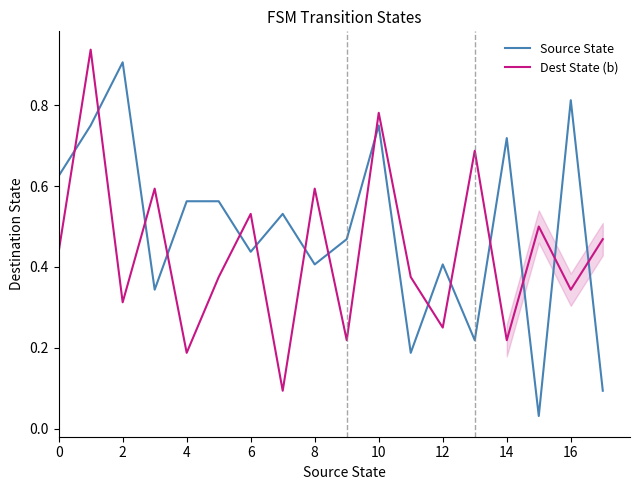

What is the difference between the second highest and second lowest values in the Source State series?

0.7